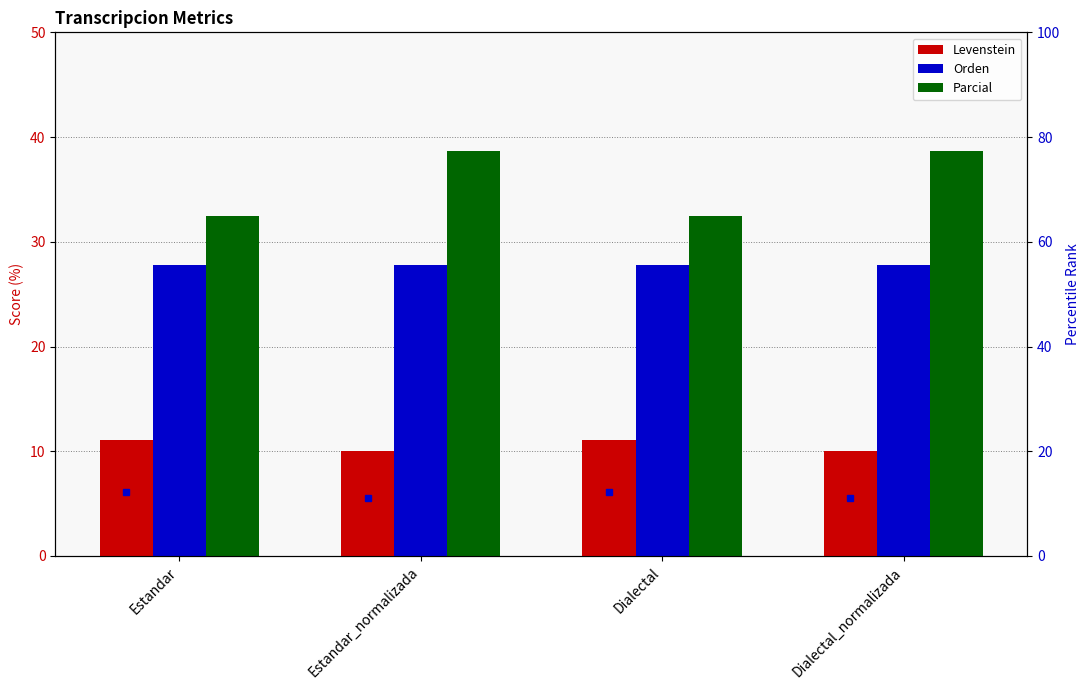

What is the sum of the Orden values at Estandar and Dialectal?

55.6